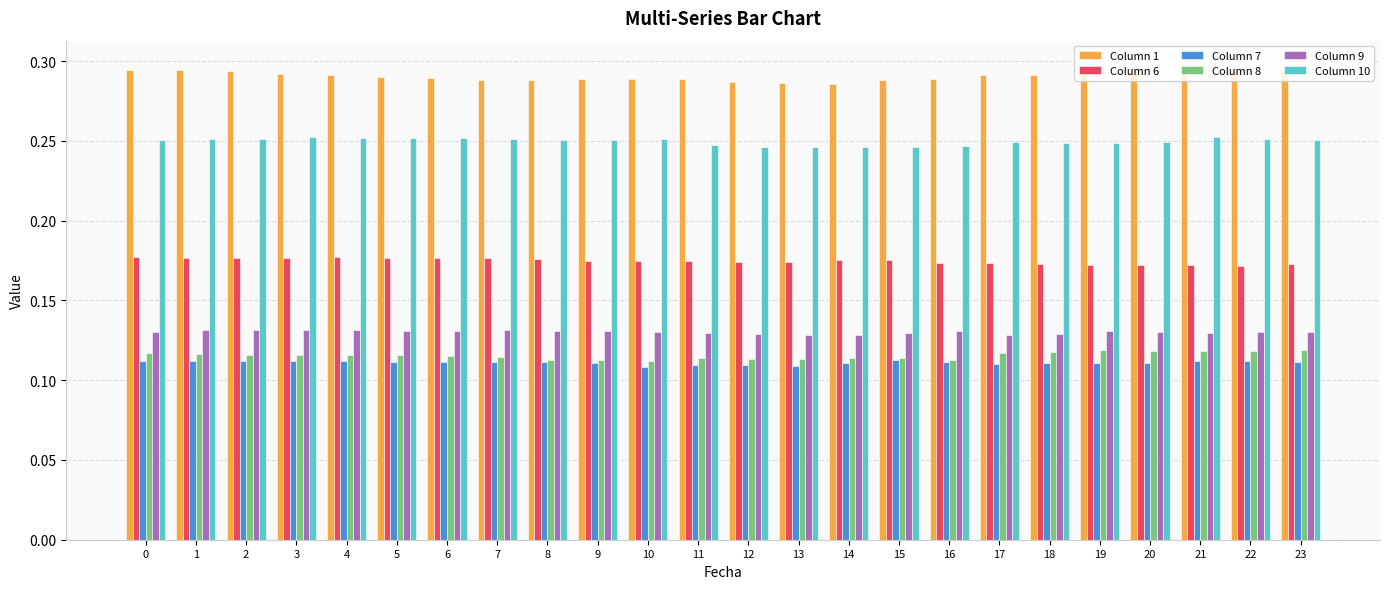

What is the total value across all series at 2?

1.1